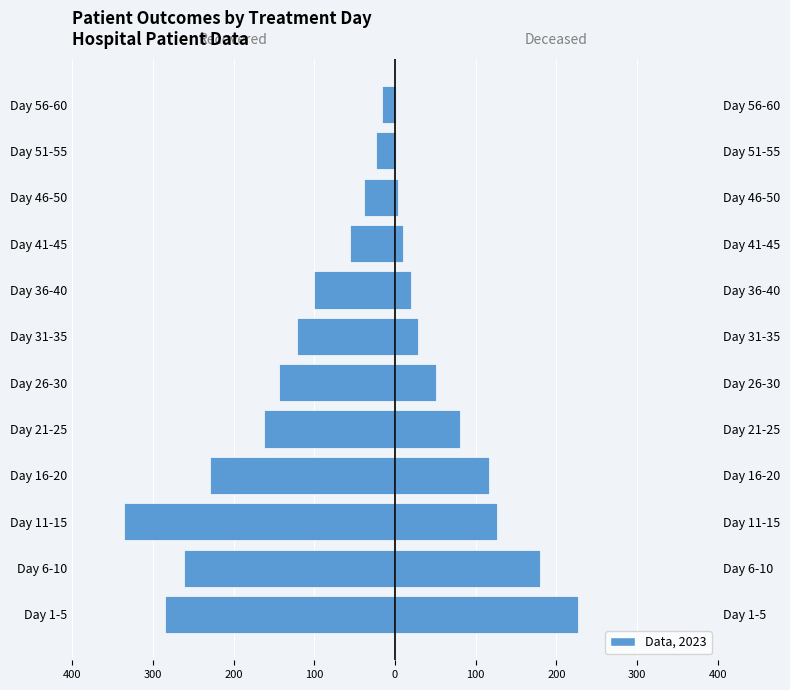

Read the deceased_patients value at Day 31-35, to the nearest 50.

50